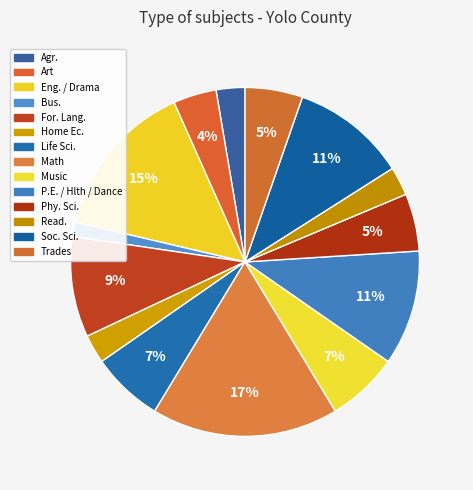

Rank the categories by value from highest to lowest.

Math, Eng. / Drama, P.E. / Hlth / Dance, Soc. Sci., For. Lang., Life Sci., Music, Phy. Sci., Trades, Art, Agr., Home Ec., Read., Bus.